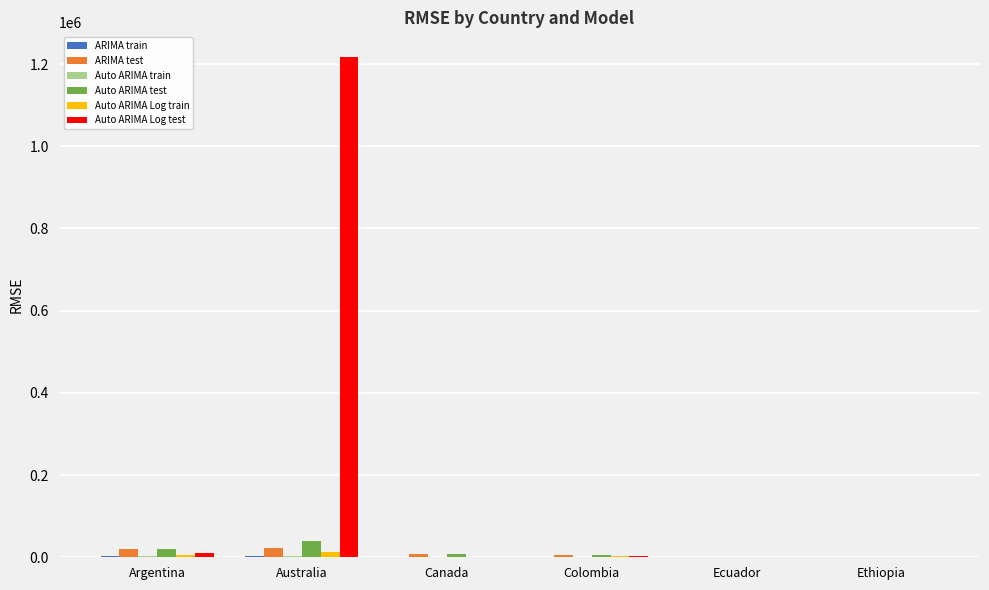

Which series has the largest range (max minus min)?

Auto ARIMA Log test